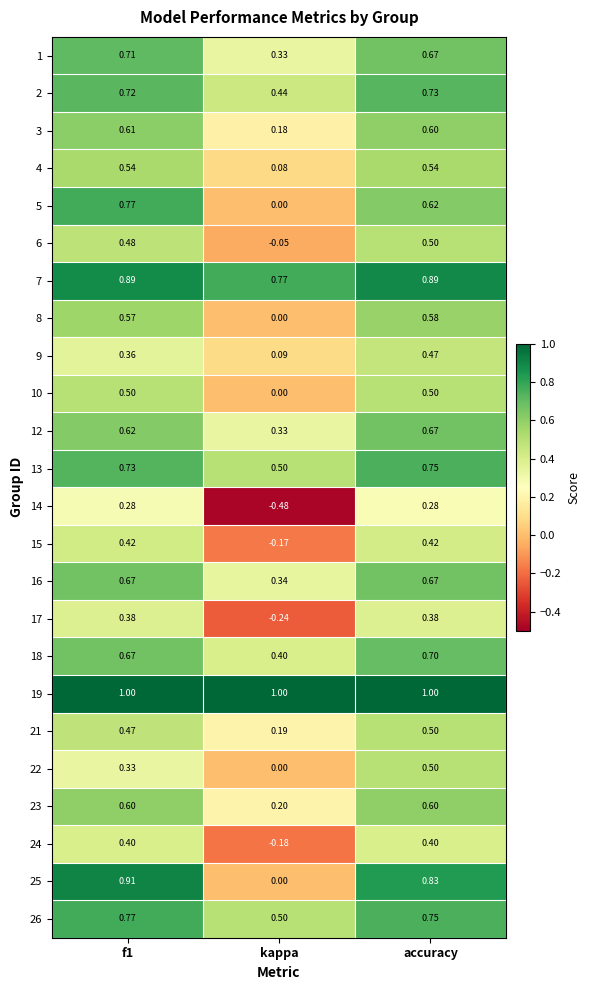

At which label is 9 closest to 0?

kappa